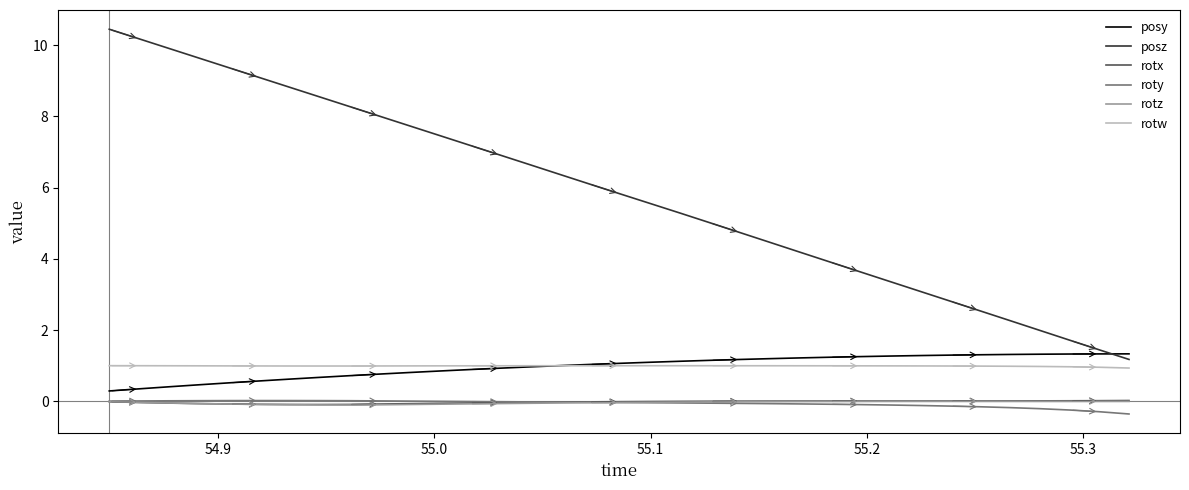

True or false: posy and rotz cross at least once.

False